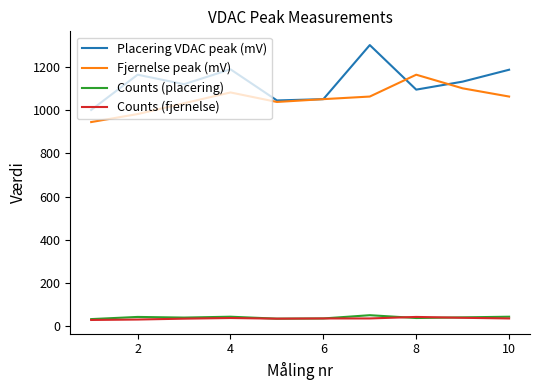

Which series has the largest range (max minus min)?

Placering VDAC peak (mV)